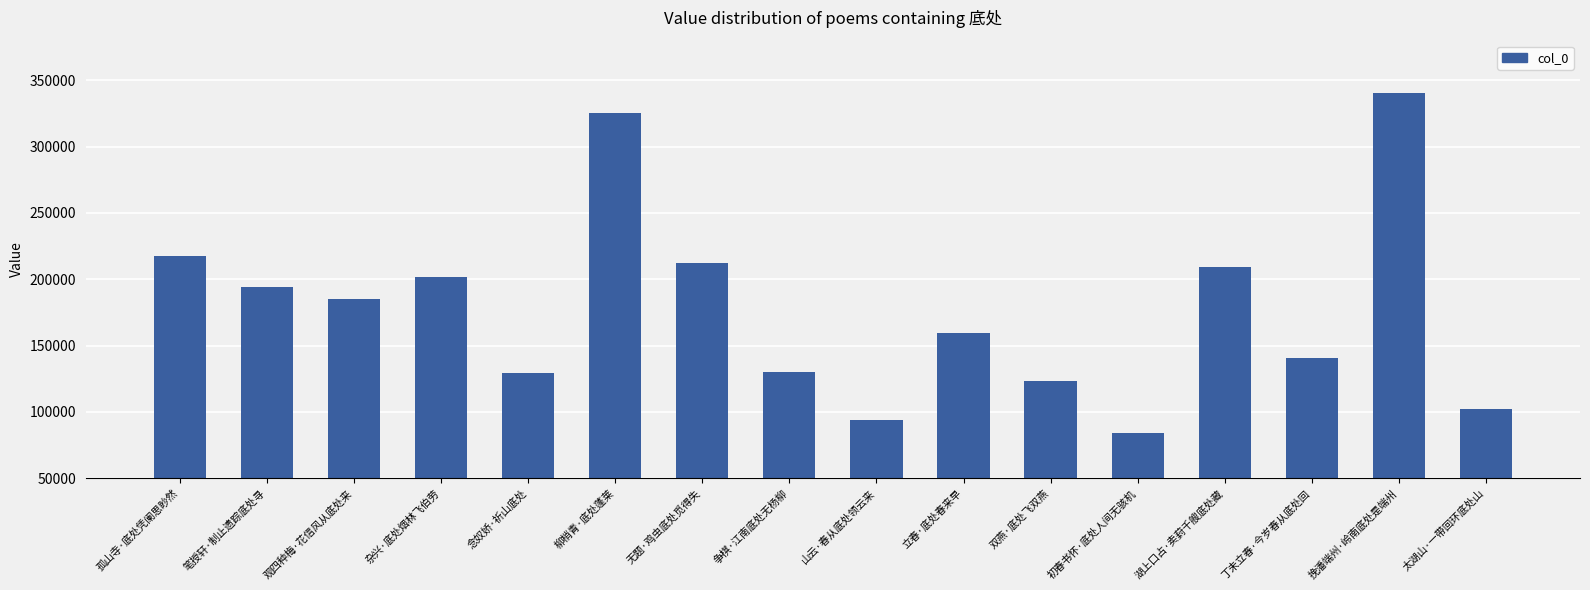

What is the label of the 5th bar from the left?

念奴娇·祈山底处